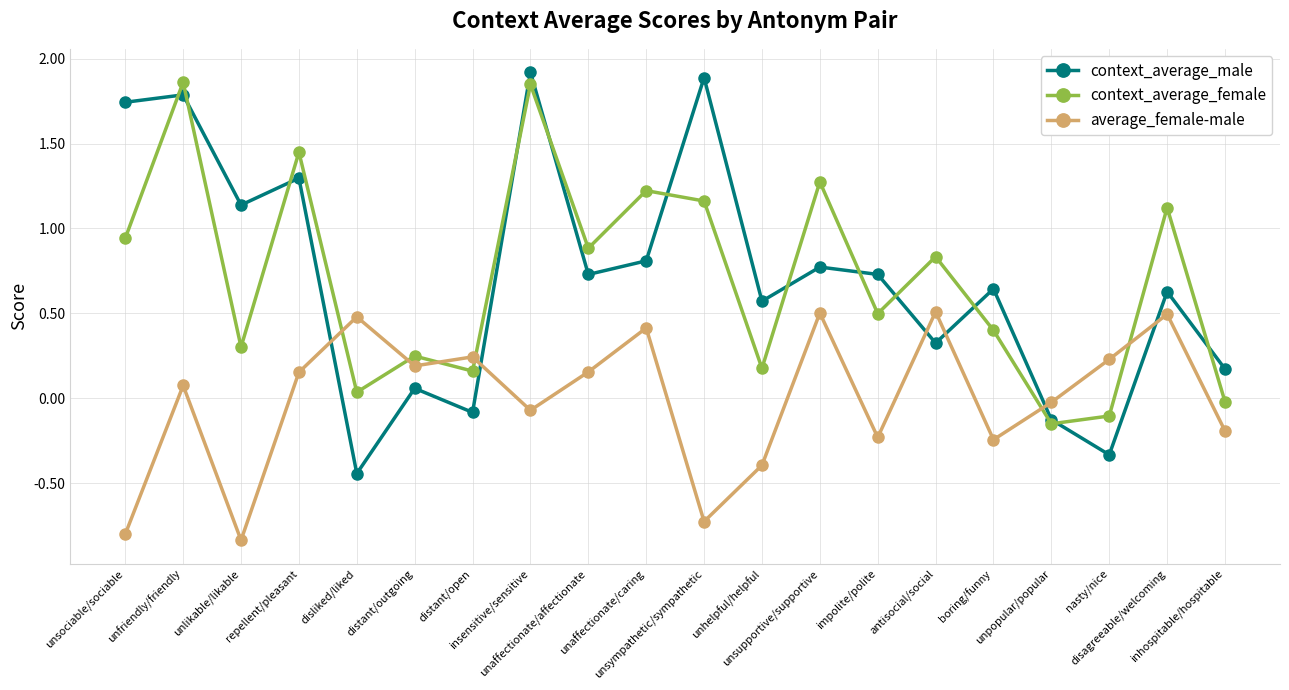

Where does the context_average_female series first go above 0?

unsociable/sociable